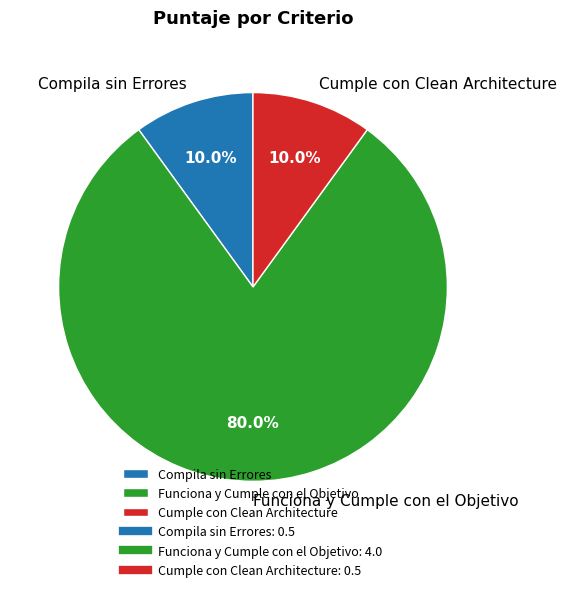

To the nearest percent, what portion does Compila sin Errores represent?

10%